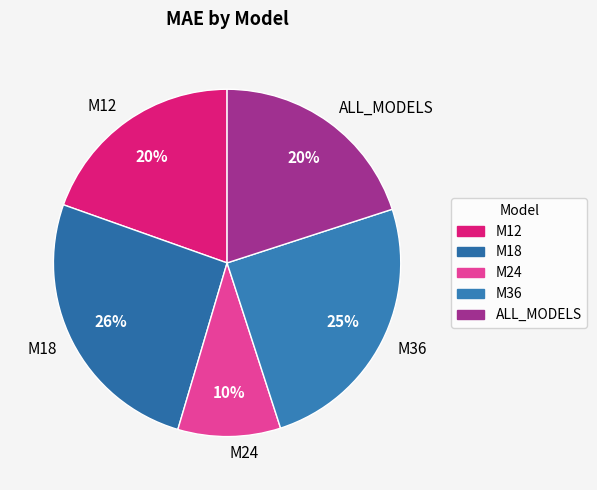

Which slice is the smallest?

M24